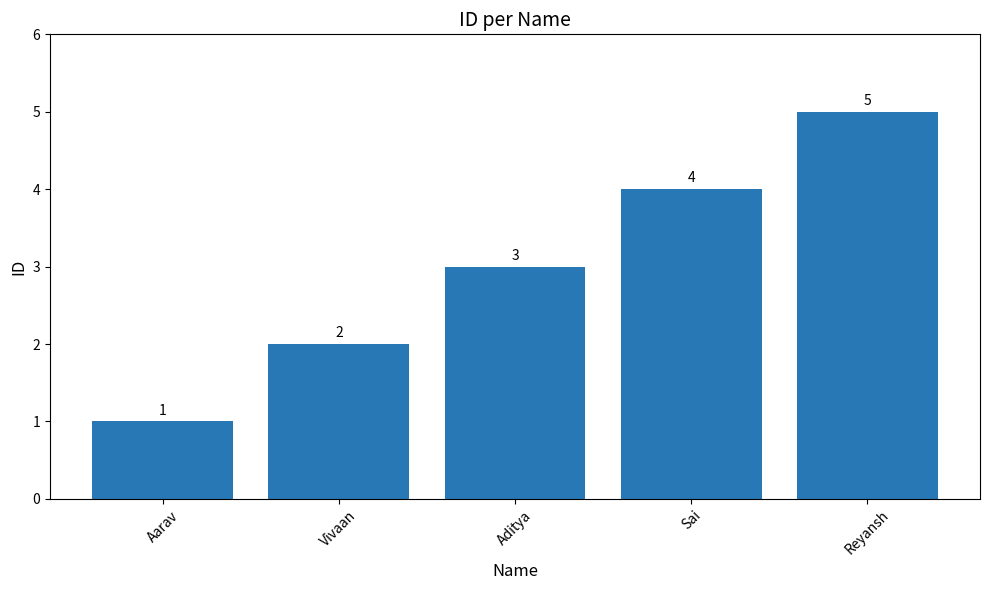

What is the difference between the second highest and second lowest values?

2